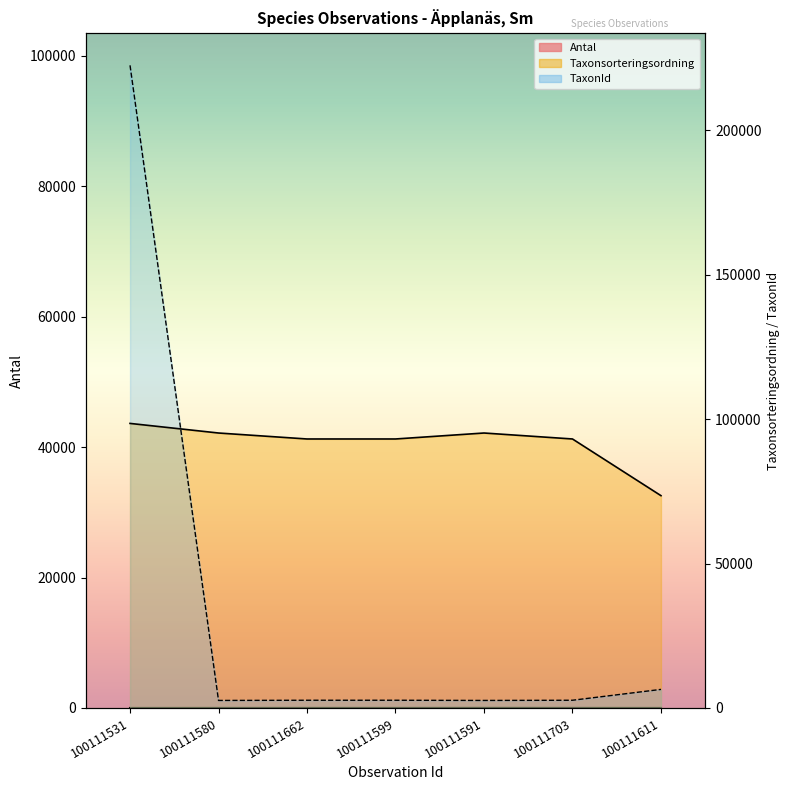

What is the spread (max minus min) of values at 100111662?

93127